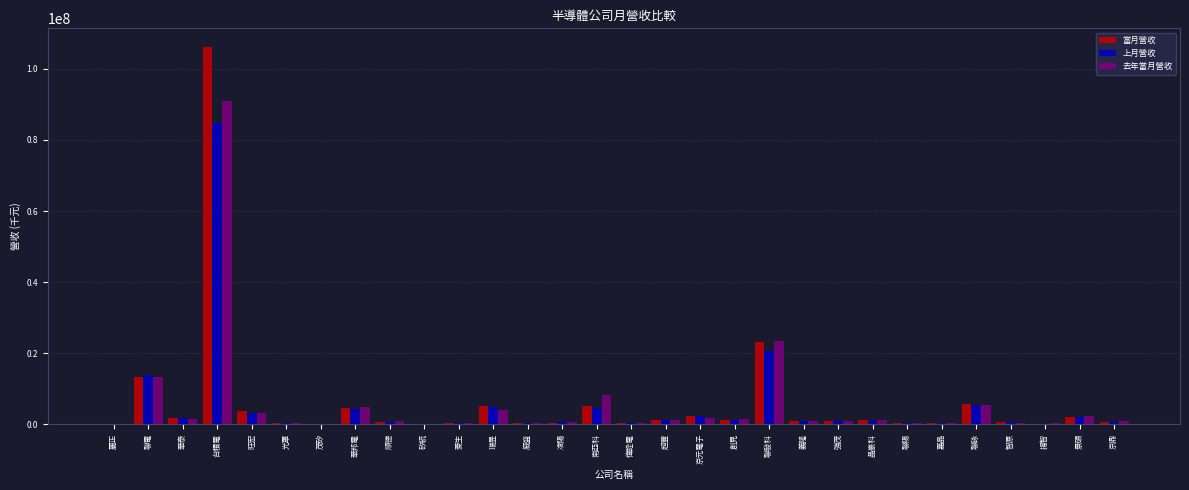

Which series has the widest spread of values?

當月營收